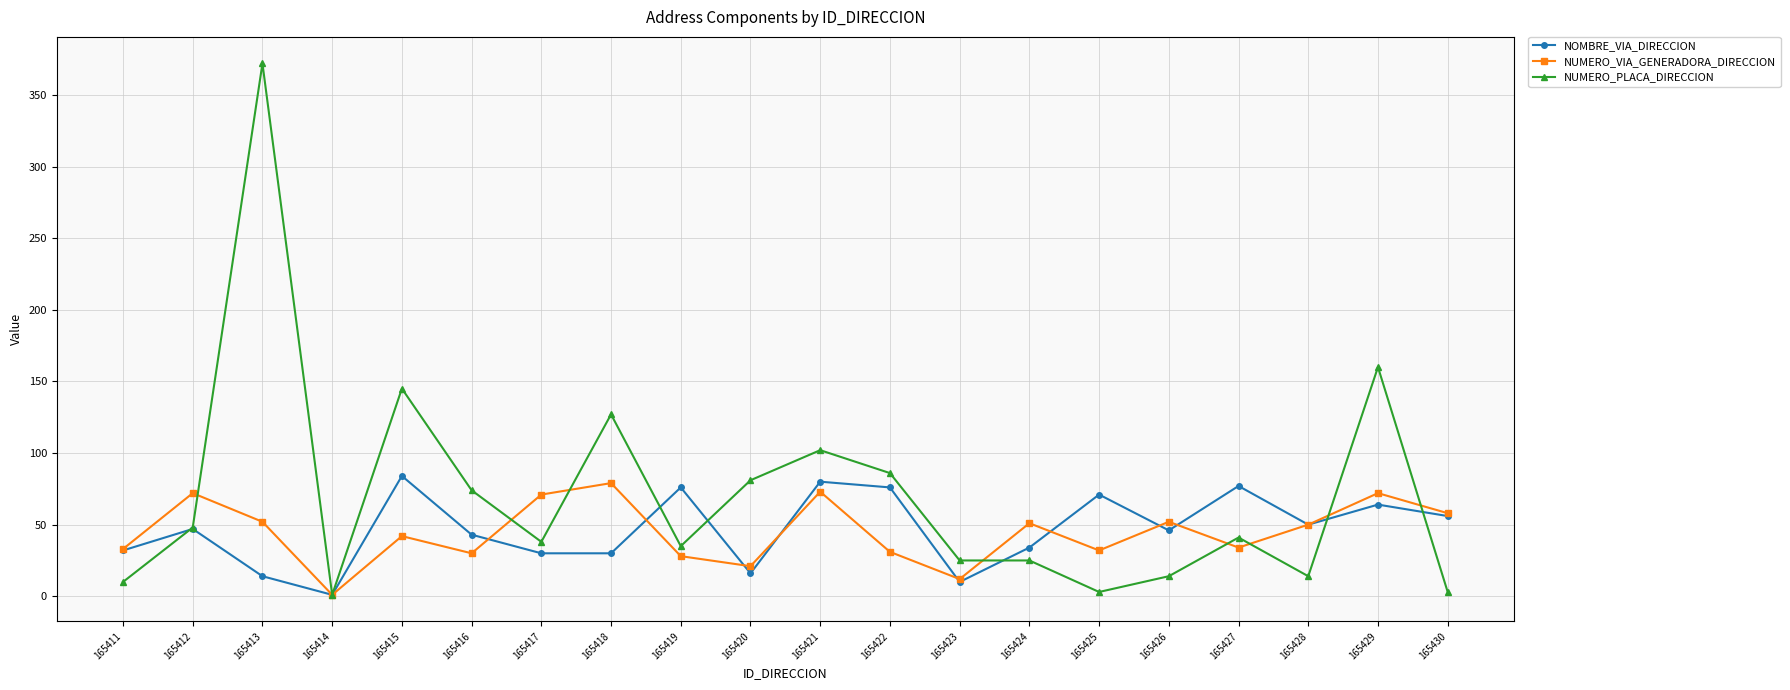

What is the maximum value for NOMBRE_VIA_DIRECCION?

84